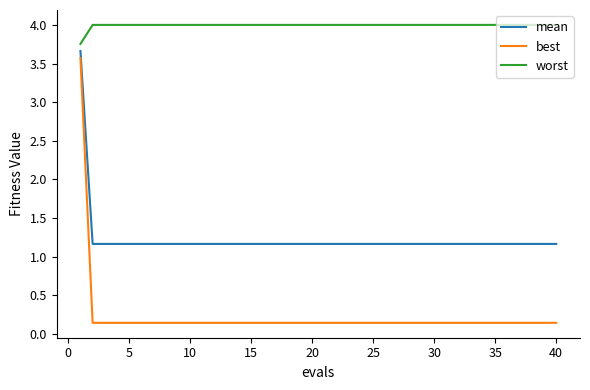

Which series has the widest spread of values?

best